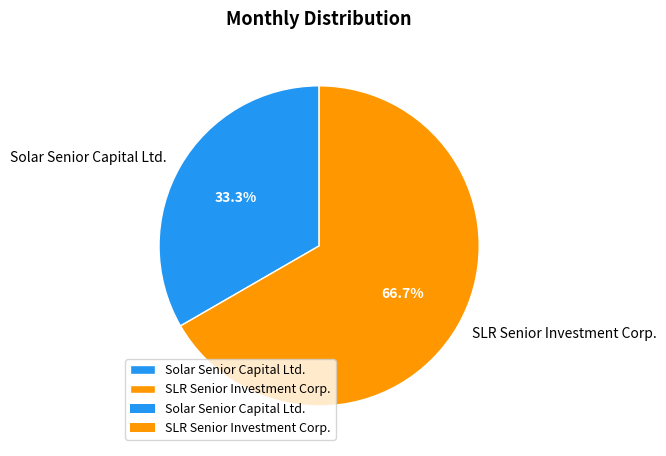

To the nearest percent, what portion does SLR Senior Investment Corp. represent?

67%